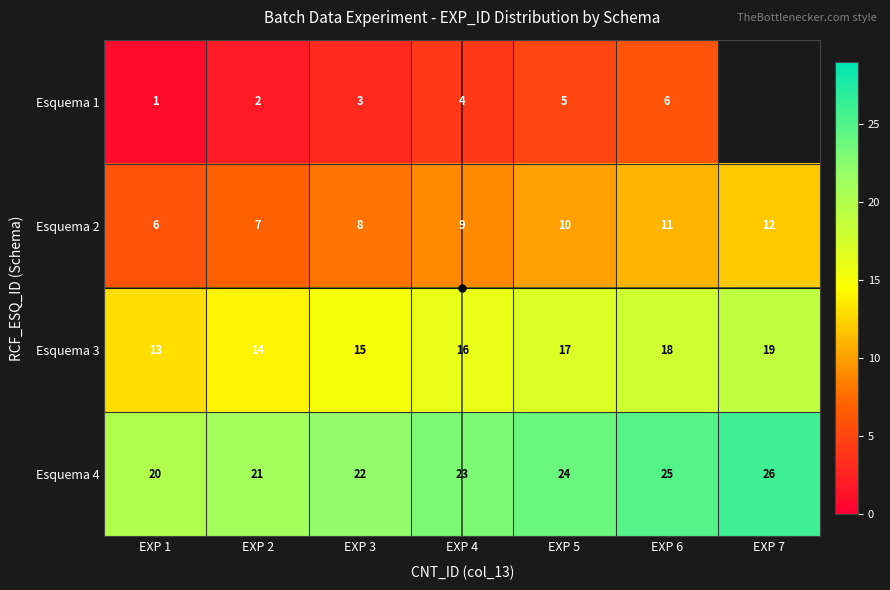

The value of Esquema 2 at EXP 7 is 12.0. True or false?

True